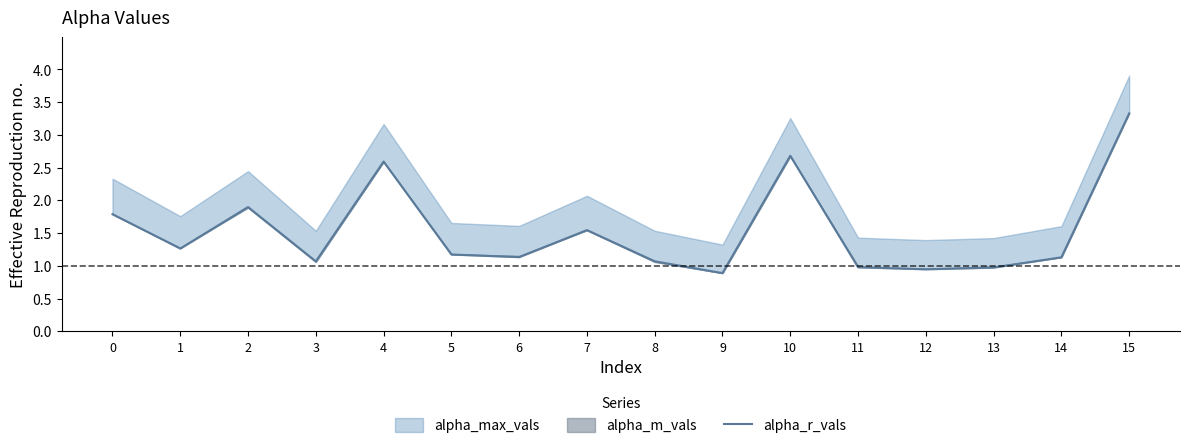

What is the value of the 16th point from the left?

3.3